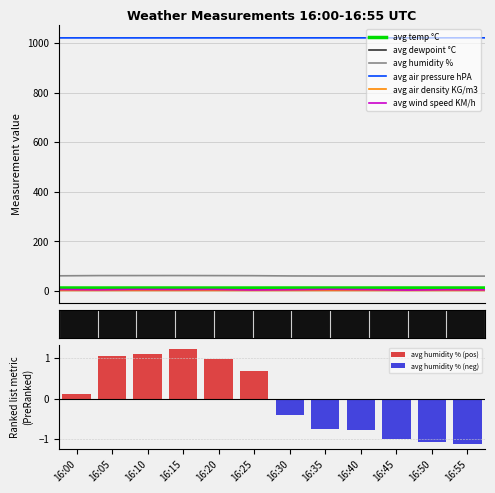

Which series has the largest total across all categories?

avg air pressure hPA